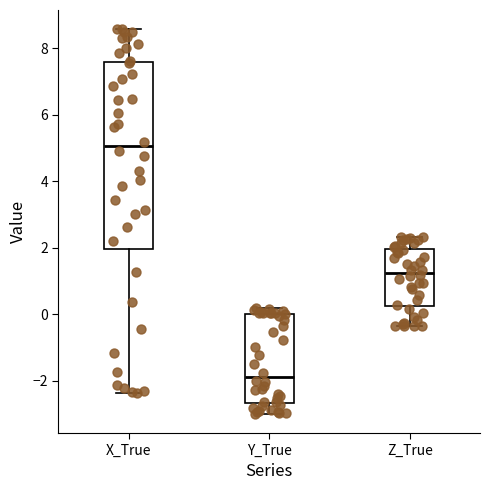

Reading left to right, read every box against the y-axis: the position of its median line, the range the box covers, and the ends of its whiskers. The values are not printed on the chart, so give them approximately, as read against the axis.

X_True: median 5.0, box 2.0 to 7.6, whiskers -2.4 to 8.6
Y_True: median -1.8, box -2.6 to 0.0, whiskers -3.0 to 0.2
Z_True: median 1.2, box 0.2 to 2.0, whiskers -0.4 to 2.4